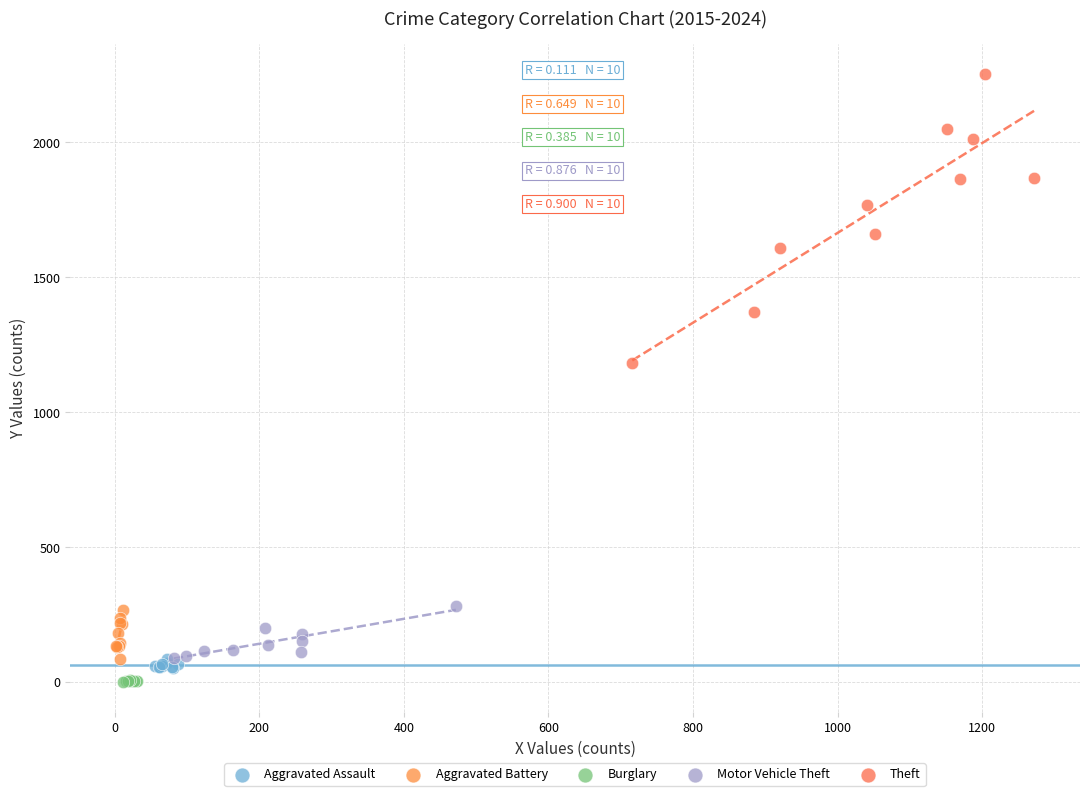

What are all the series names shown in the legend?

Aggravated Assault, Aggravated Battery, Burglary, Motor Vehicle Theft, Theft